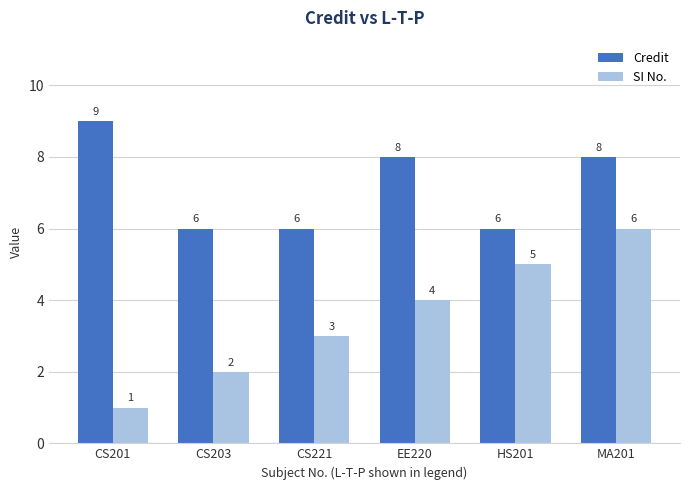

How many bars are there in each group?

2